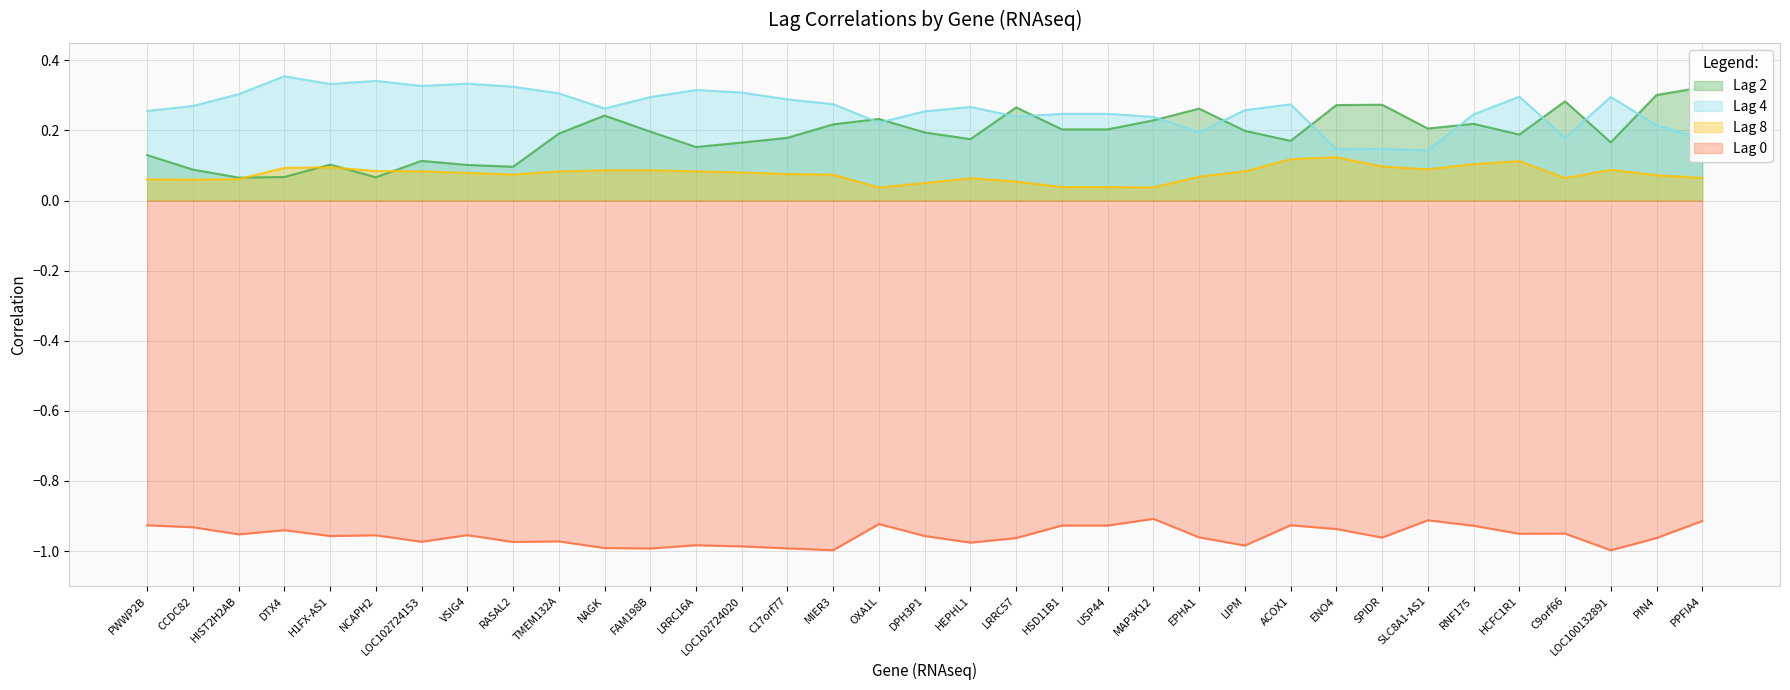

What is the sum of the Lag 0 values at RNF175 and LOC102724153?

-1.9